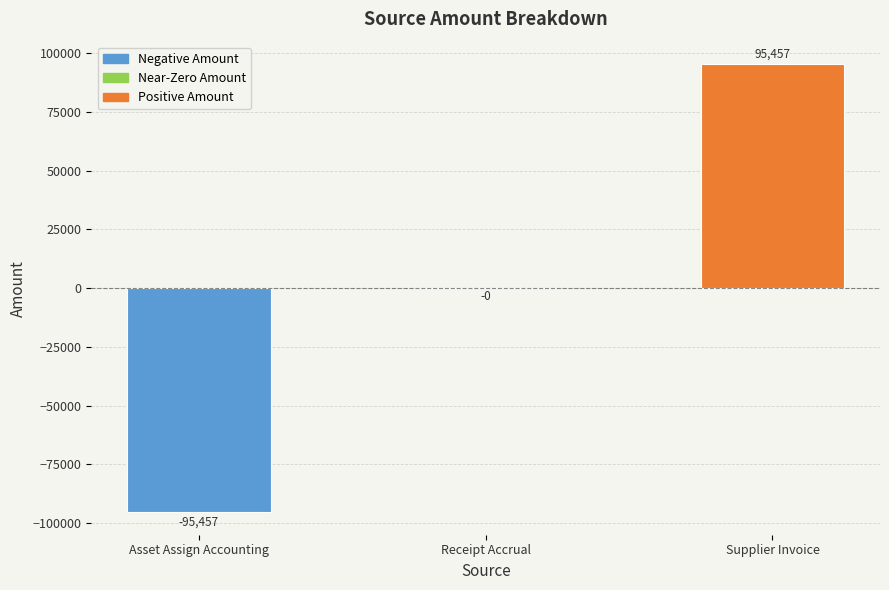

Which has a higher value, Supplier Invoice or Receipt Accrual?

Supplier Invoice